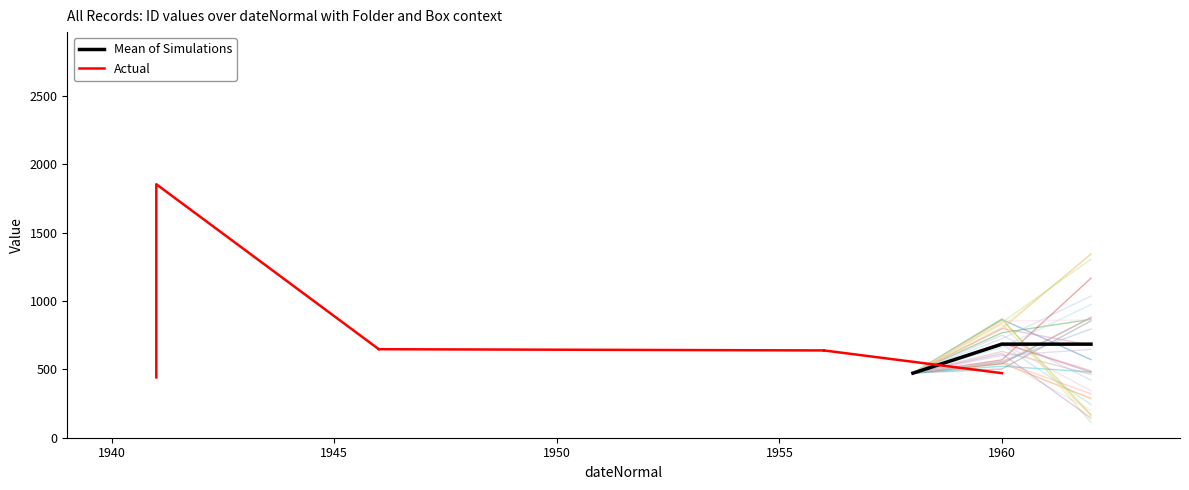

At which category does the chart reach its peak across all series?

1941